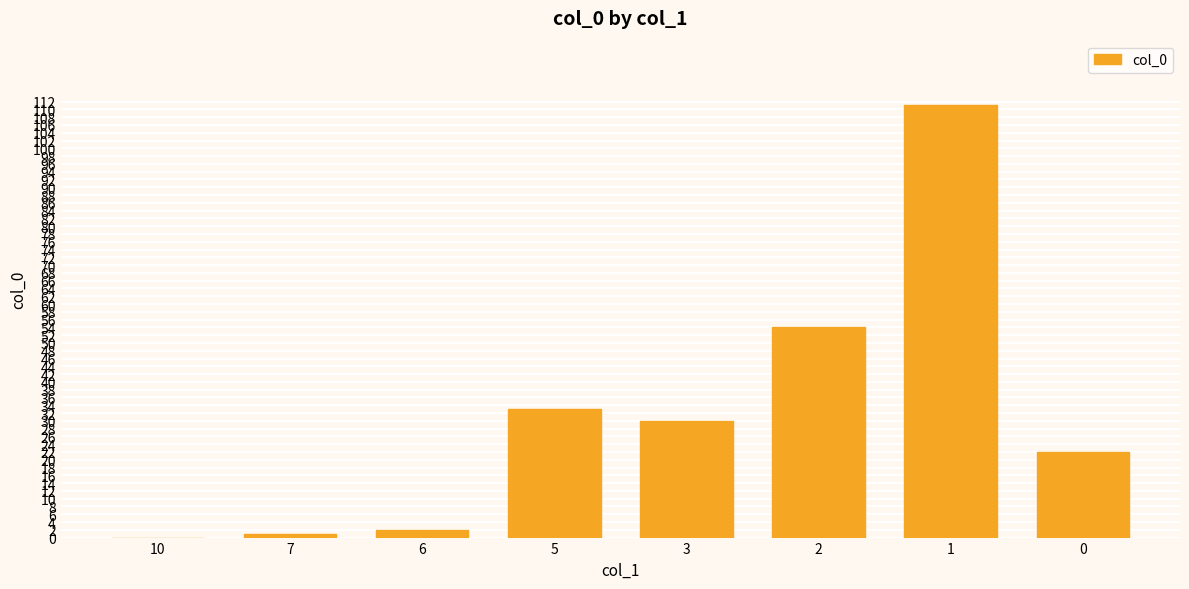

Where does the data first go above 30?

5